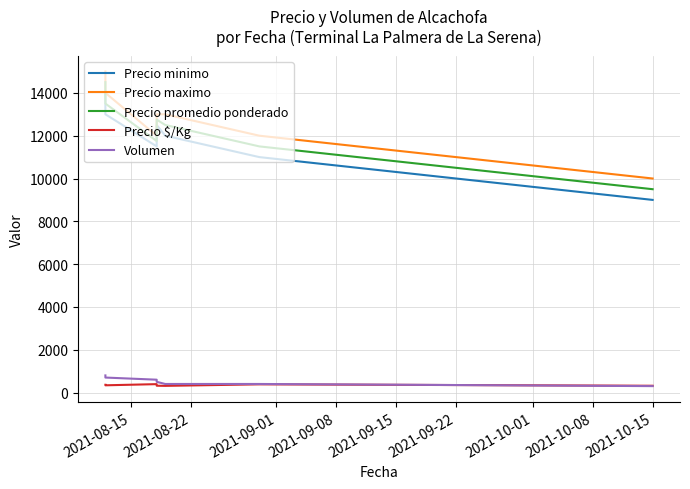

Is the value of Precio minimo at 2021-08-22 greater than the value of Precio maximo at 2021-09-22?

Yes